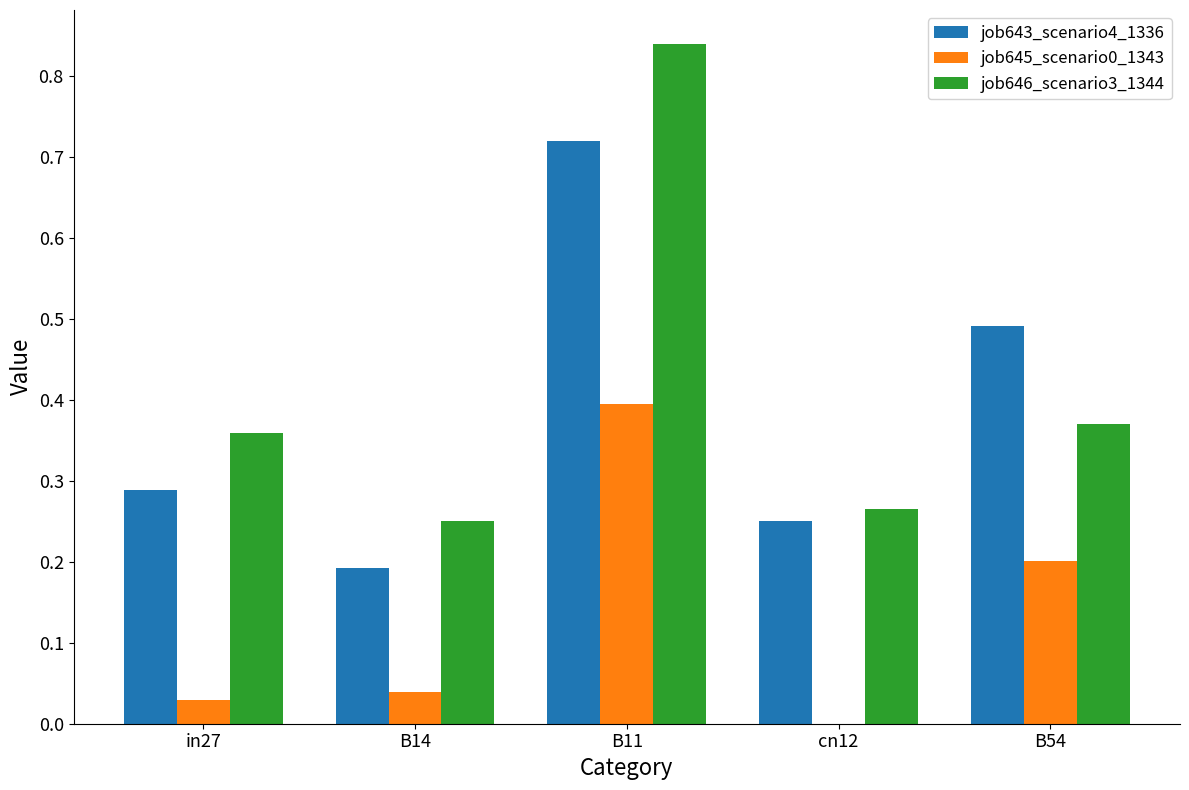

True or false: job643_scenario4_1336 has a value of 0.1 at B14.

False